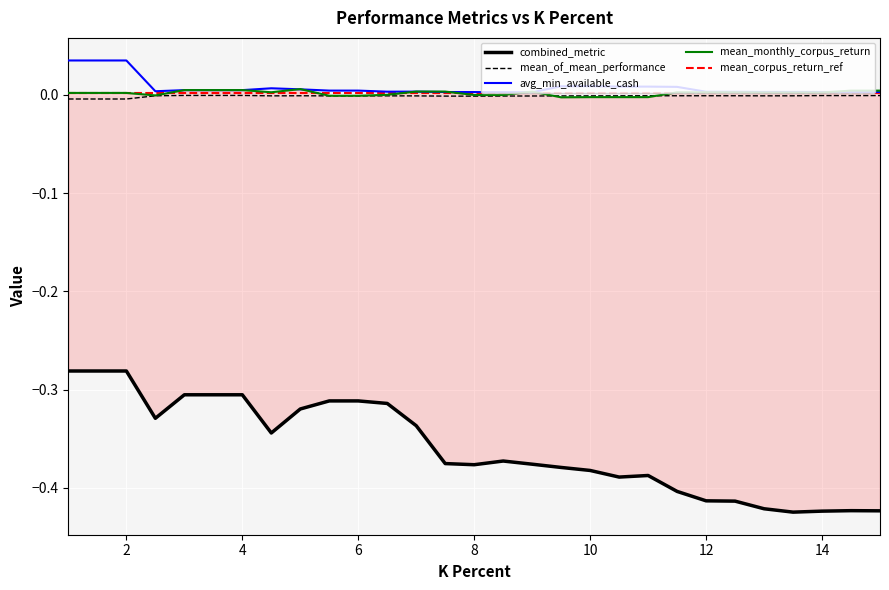

How many values in the mean_monthly_corpus_return series are below 0?

10